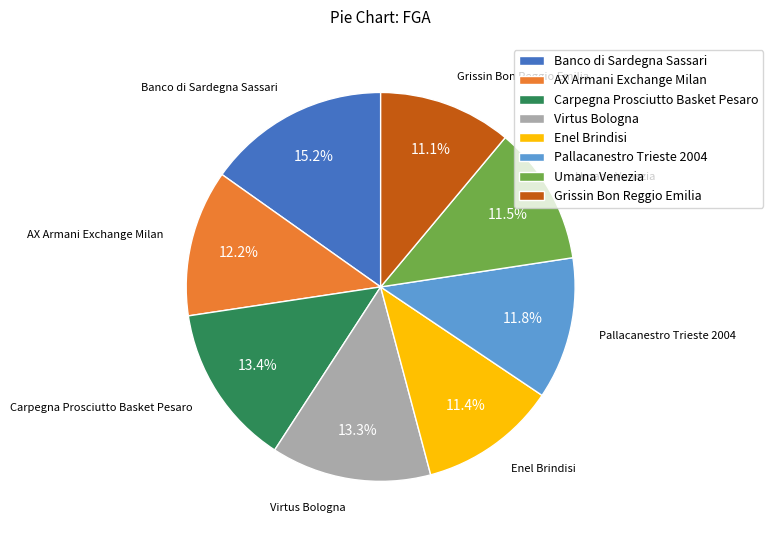

Is AX Armani Exchange Milan the majority of the pie?

No